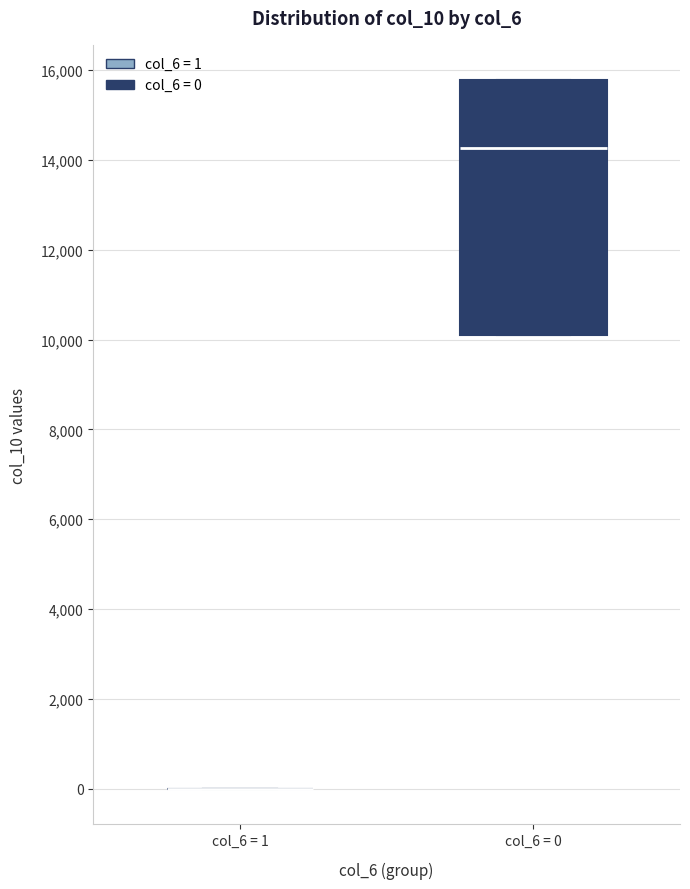

Reading left to right, transcribe this box plot: for each box, give where its median line is, the range the box spans, and where its two whiskers end, as read against the y-axis. The values are not printed on the chart, so give them approximately, as read against the axis.

col_6 = 1: box collapsed to a line at 0, whiskers 0 to 0
col_6 = 0: median 14200, box 10000 to 15800, whiskers 10000 to 15800